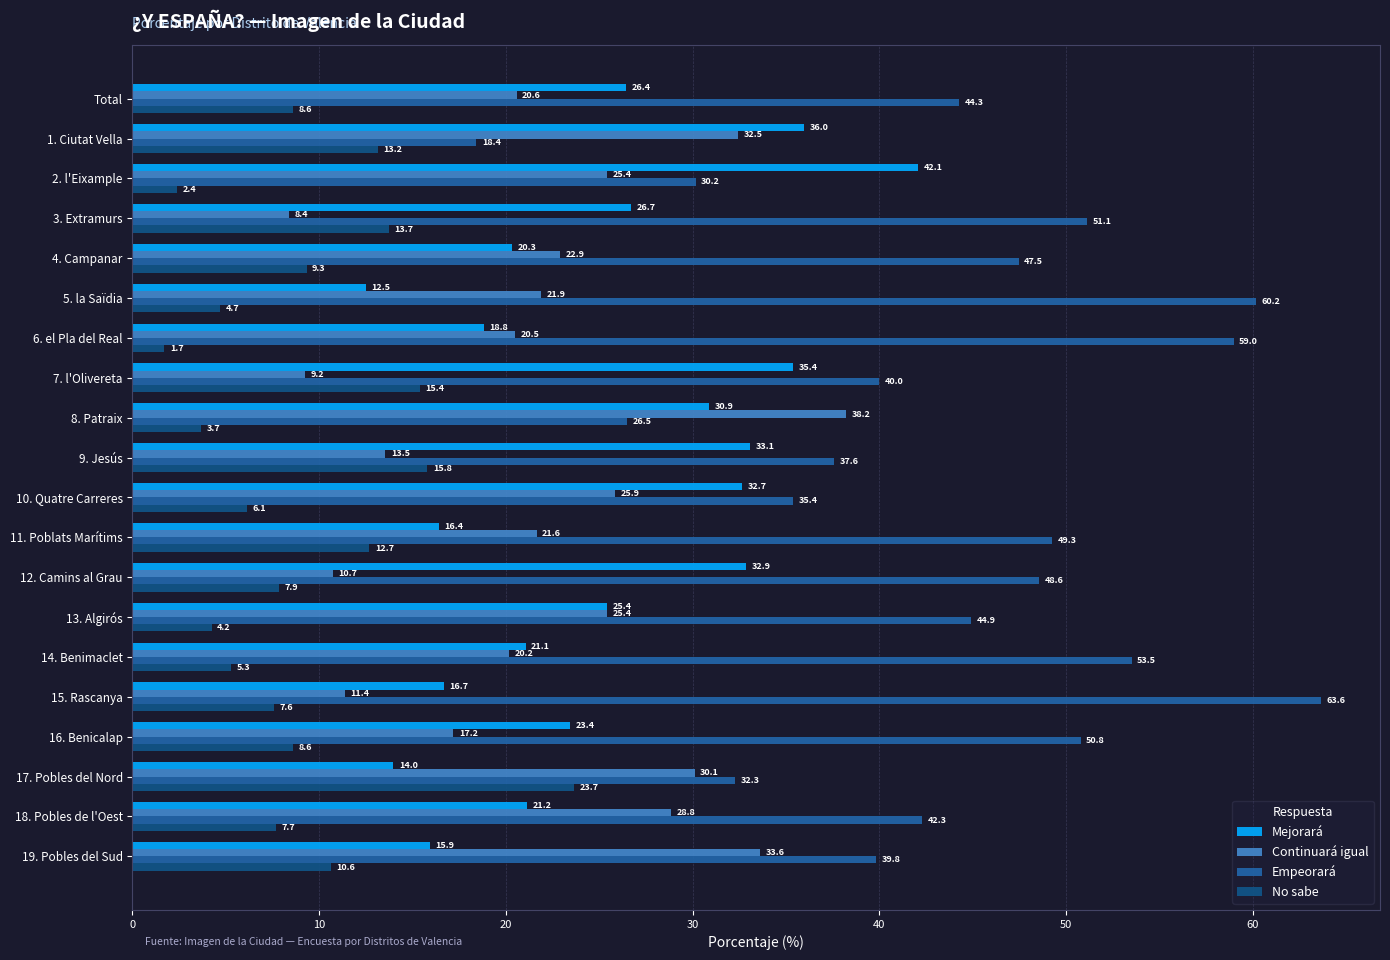

Which series has the largest total across all categories?

Empeorará